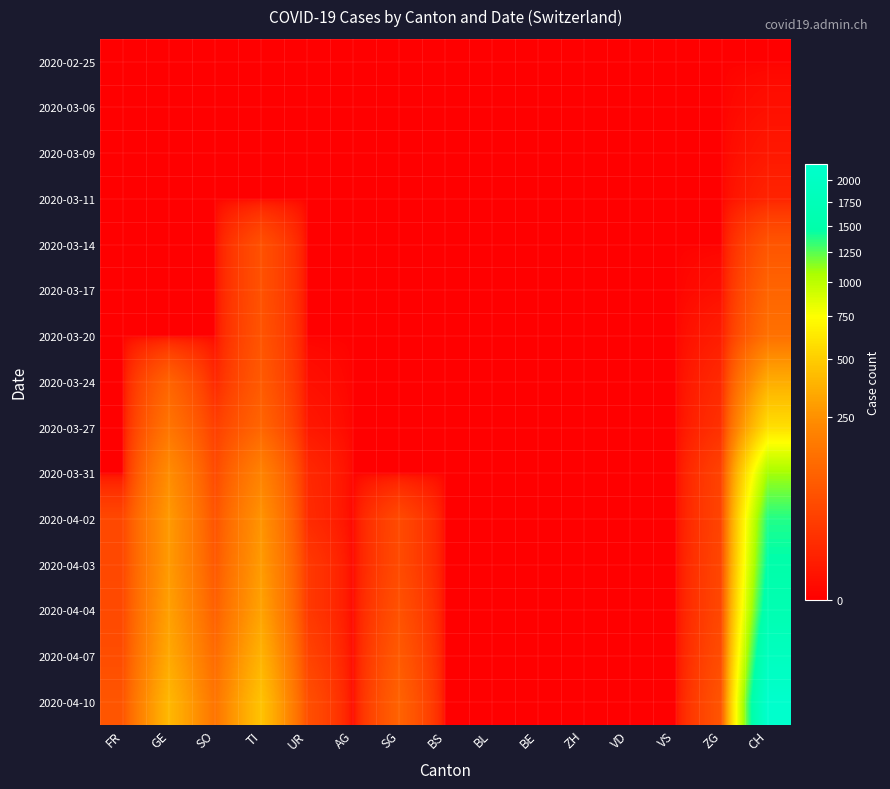

Reading right to left, transcribe all the data shown in this chart.

2020-02-25: CH=0	ZG=0	VS=0	VD=0	ZH=0	BE=0	BL=0	BS=0	SG=0	AG=0	UR=0	TI=0	SO=0	GE=0	FR=0
2020-03-06: CH=1	ZG=0	VS=0	VD=0	ZH=0	BE=0	BL=0	BS=0	SG=0	AG=0	UR=0	TI=0	SO=0	GE=0	FR=0
2020-03-09: CH=3	ZG=0	VS=0	VD=0	ZH=0	BE=0	BL=0	BS=0	SG=0	AG=0	UR=0	TI=0	SO=0	GE=0	FR=0
2020-03-11: CH=8	ZG=0	VS=0	VD=0	ZH=0	BE=0	BL=0	BS=0	SG=0	AG=0	UR=0	TI=0	SO=0	GE=0	FR=0
2020-03-14: CH=70	ZG=0	VS=0	VD=0	ZH=0	BE=0	BL=0	BS=0	SG=0	AG=0	UR=0	TI=61	SO=0	GE=0	FR=0
2020-03-17: CH=105	ZG=1	VS=0	VD=0	ZH=0	BE=0	BL=0	BS=0	SG=0	AG=0	UR=0	TI=62	SO=0	GE=0	FR=0
2020-03-20: CH=140	ZG=5	VS=0	VD=0	ZH=0	BE=0	BL=0	BS=0	SG=0	AG=0	UR=0	TI=67	SO=0	GE=0	FR=0
2020-03-24: CH=355	ZG=12	VS=0	VD=0	ZH=0	BE=0	BL=0	BS=0	SG=0	AG=0	UR=1	TI=80	SO=10	GE=103	FR=0
2020-03-27: CH=584	ZG=18	VS=0	VD=0	ZH=0	BE=0	BL=0	BS=0	SG=0	AG=0	UR=3	TI=107	SO=32	GE=153	FR=0
2020-03-31: CH=1079	ZG=39	VS=0	VD=0	ZH=0	BE=0	BL=0	BS=0	SG=0	AG=0	UR=11	TI=202	SO=48	GE=241	FR=0
2020-04-02: CH=1376	ZG=41	VS=0	VD=0	ZH=0	BE=0	BL=0	BS=0	SG=49	AG=0	UR=13	TI=263	SO=65	GE=283	FR=46
2020-04-03: CH=1479	ZG=44	VS=0	VD=0	ZH=0	BE=0	BL=0	BS=0	SG=50	AG=0	UR=26	TI=287	SO=75	GE=284	FR=46
2020-04-04: CH=1630	ZG=46	VS=0	VD=0	ZH=0	BE=0	BL=0	BS=0	SG=62	AG=0	UR=26	TI=314	SO=92	GE=305	FR=49
2020-04-07: CH=1900	ZG=55	VS=0	VD=0	ZH=0	BE=0	BL=0	BS=0	SG=80	AG=0	UR=40	TI=380	SO=120	GE=340	FR=55
2020-04-10: CH=2200	ZG=70	VS=0	VD=0	ZH=0	BE=0	BL=0	BS=0	SG=100	AG=0	UR=60	TI=450	SO=150	GE=400	FR=70